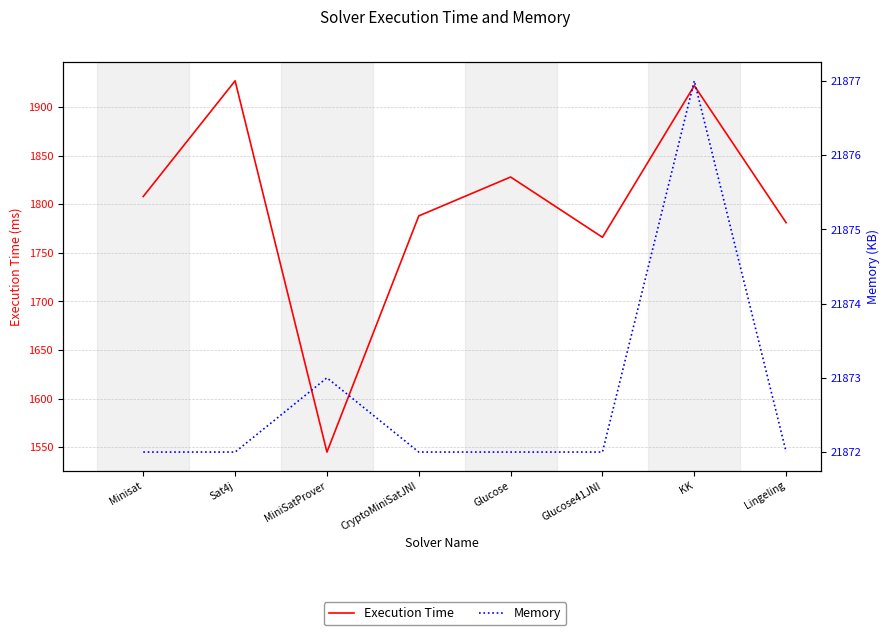

True or false: Execution Time and Memory intersect in this chart.

False